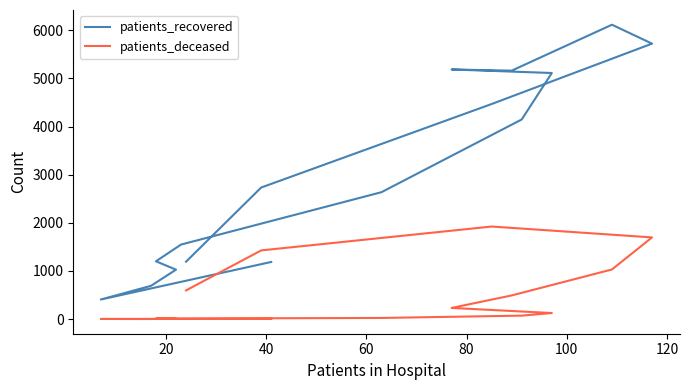

What is the minimum value shown in the chart?

2